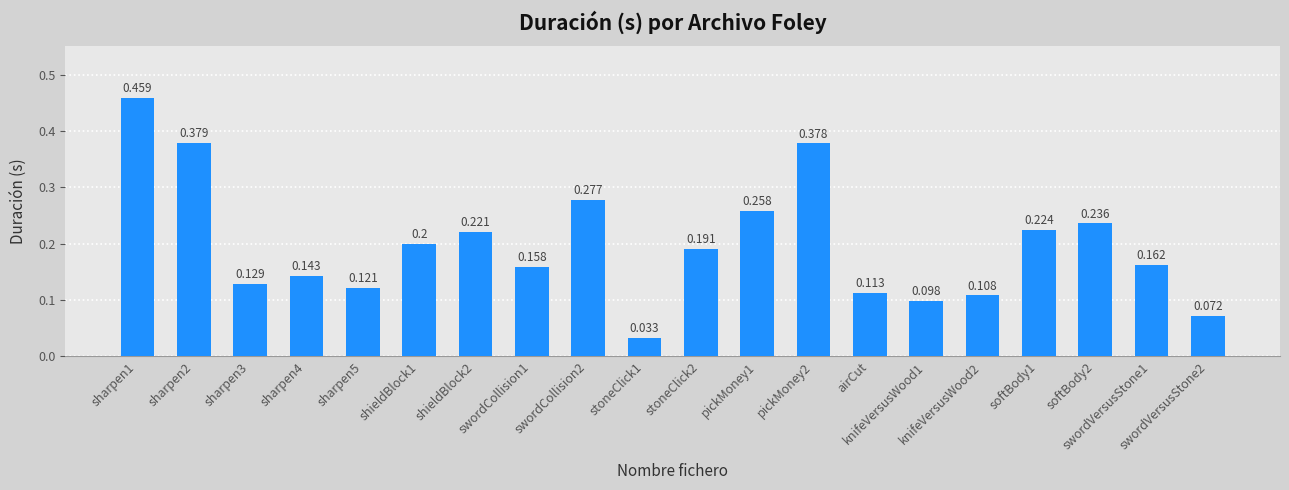

Reading left to right, what are all the values shown in this chart?

0.5	0.4	0.1	0.1	0.1	0.2	0.2	0.2	0.3	0.0	0.2	0.3	0.4	0.1	0.1	0.1	0.2	0.2	0.2	0.1